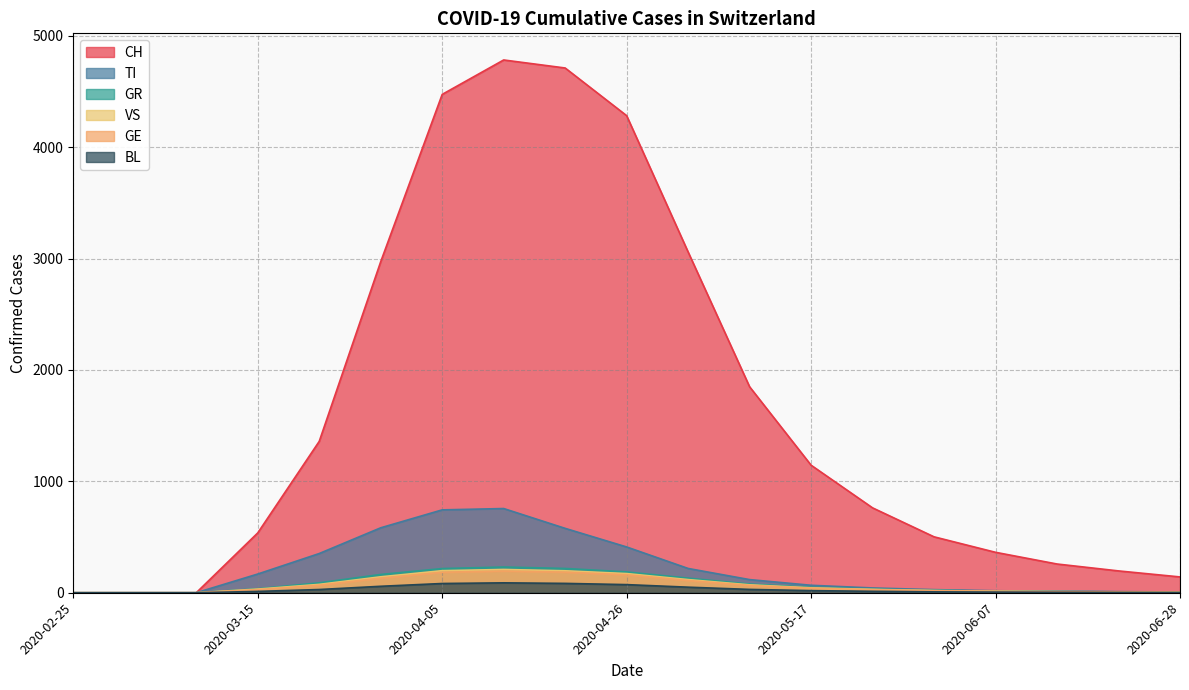

True or false: CH and TI intersect in this chart.

False